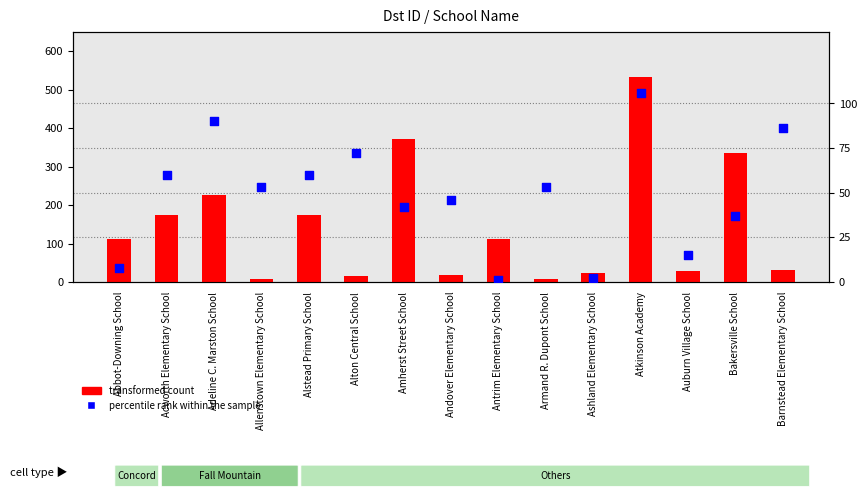

Is the value of percentile rank within the sample at Acworth Elementary School greater than the value of transformed count at Auburn Village School?

Yes